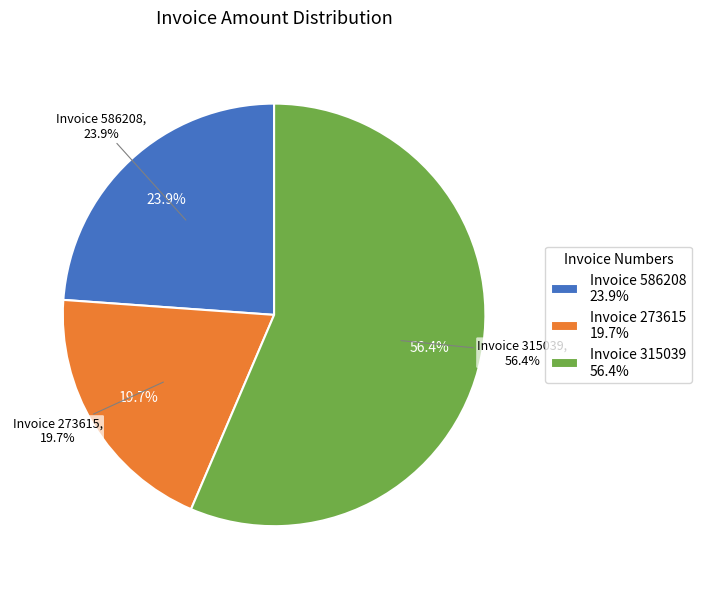

What is the ratio of the value at 586208 to the value at 315039?

0.4